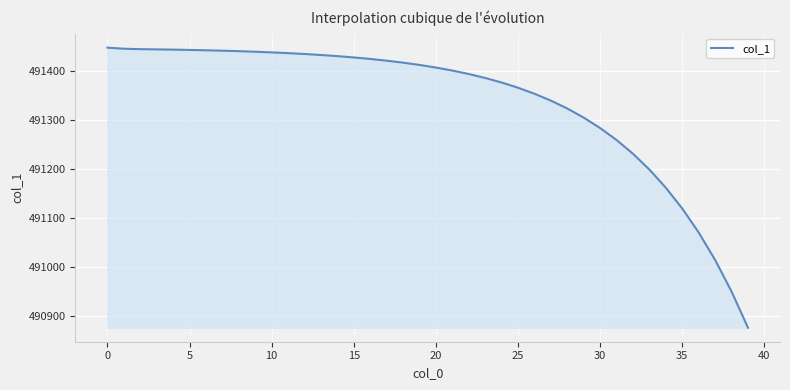

What is the smallest value displayed?

490876.8